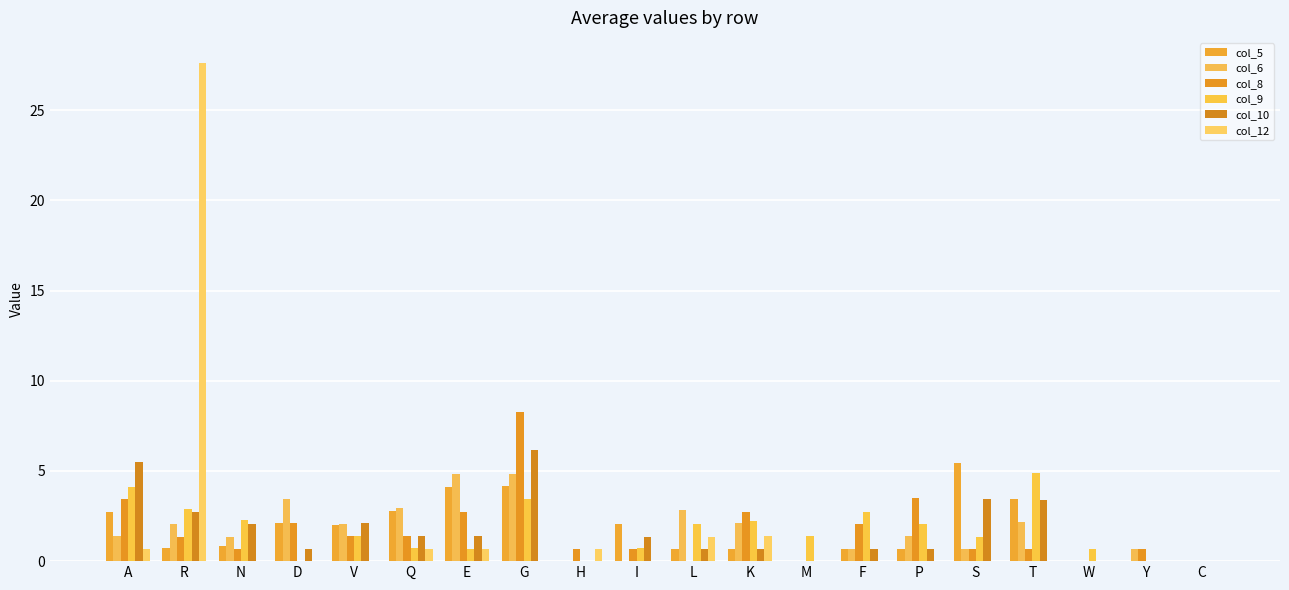

What is the highest value of the col_9 series?

4.9